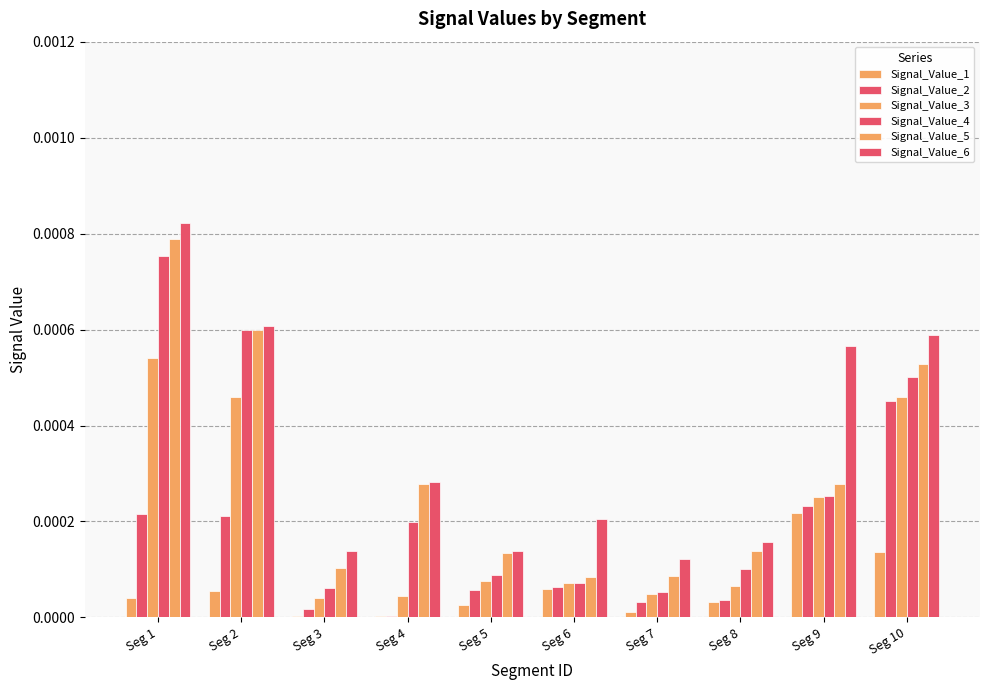

How many series are shown in this chart?

6